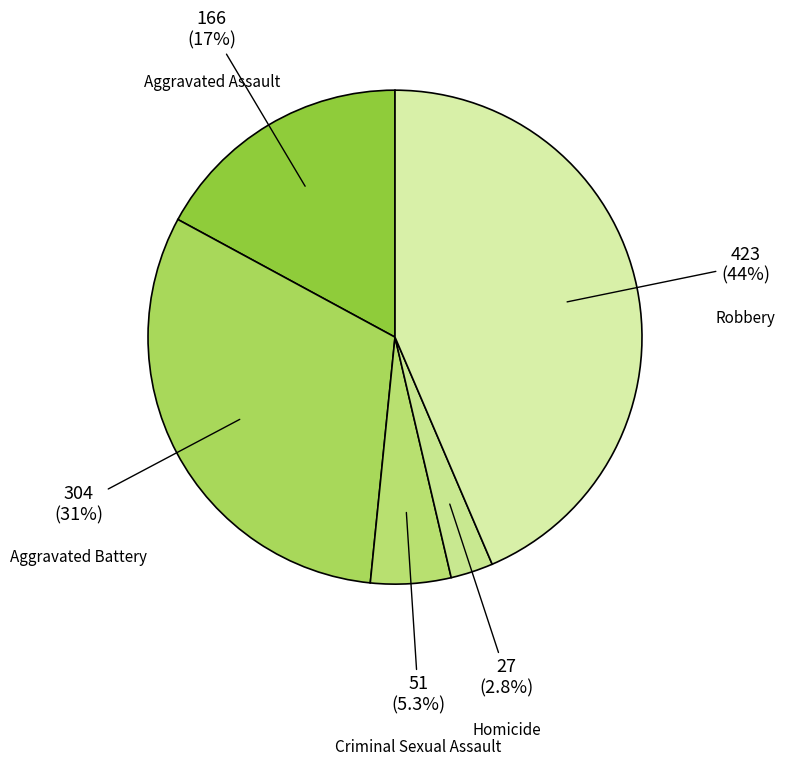

What is the largest slice in the pie chart?

Robbery